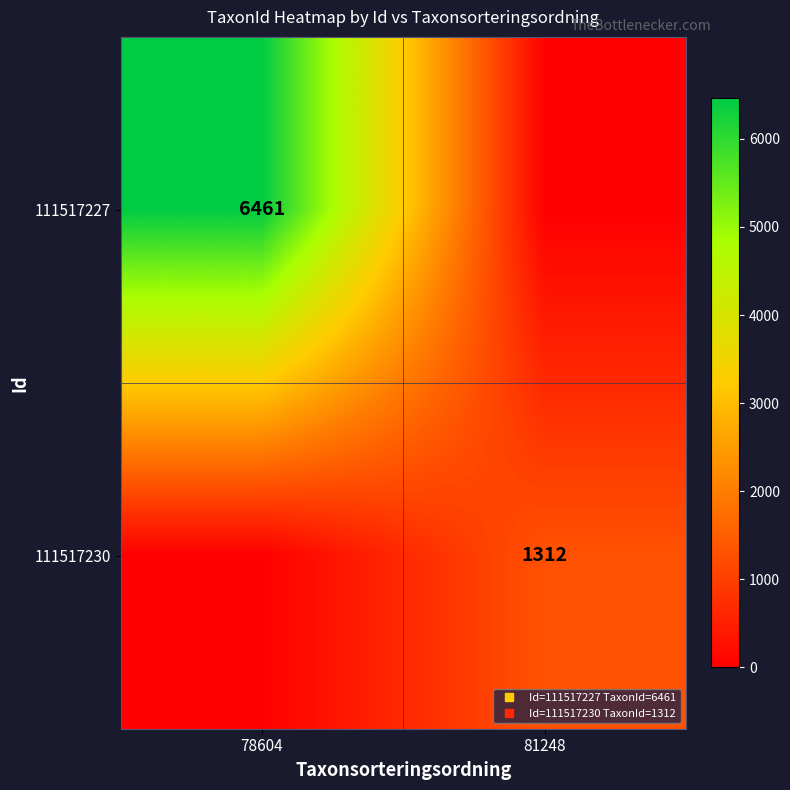

Count the 111517227 values in the range 0 to 6461.

2